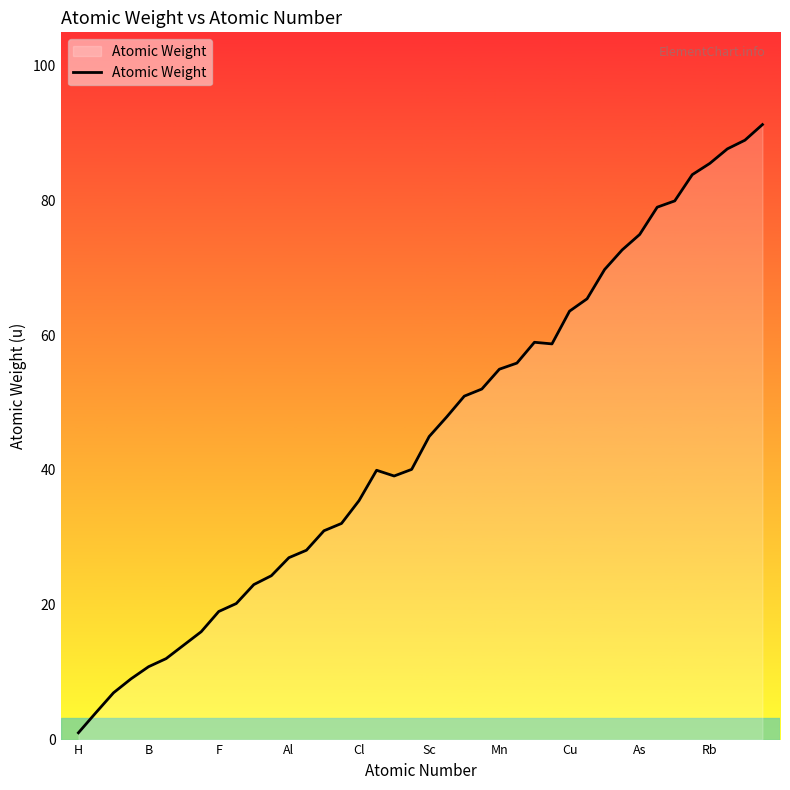

What is the difference between the second highest and minimum values?

87.9